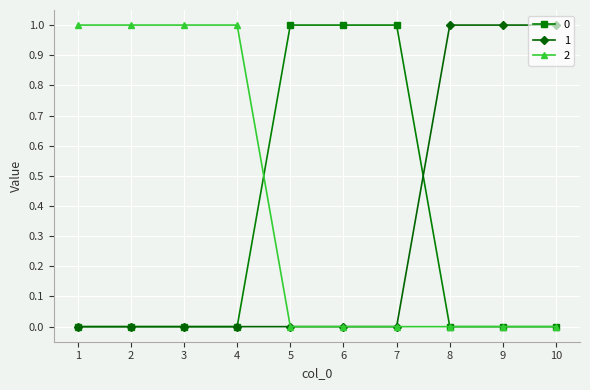

Is the value of 0 at 6 greater than the value of 2 at 7?

Yes